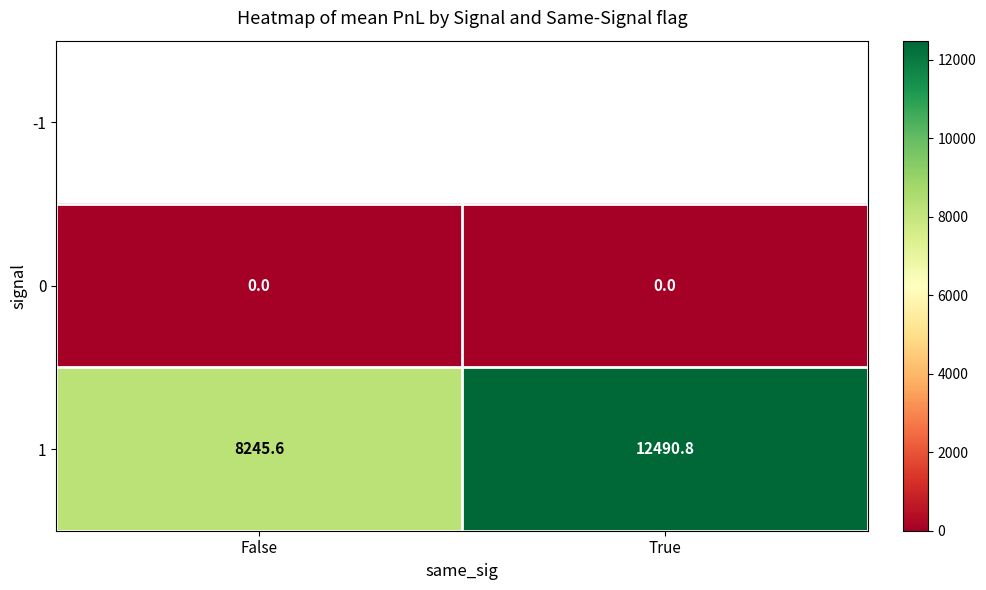

What is the highest value of the 1 series?

12490.8